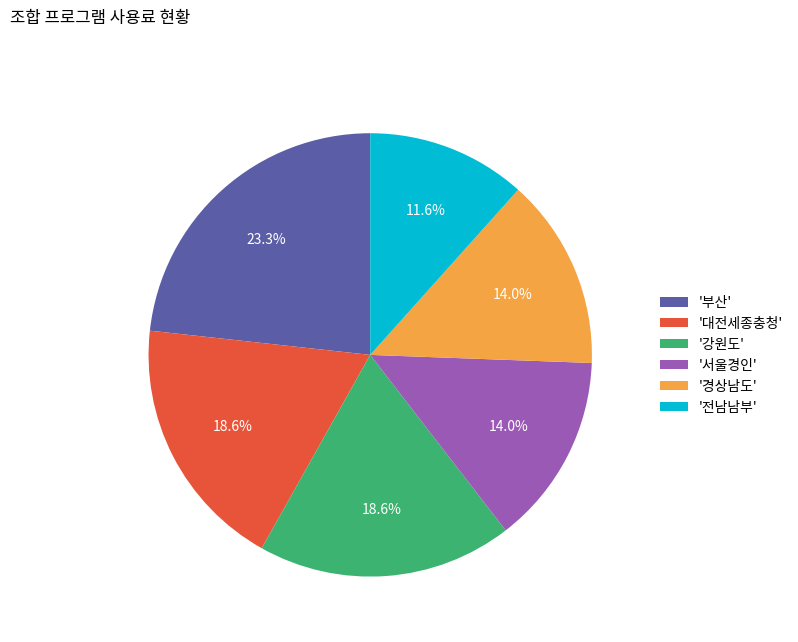

Which has a higher value, '대전세종충청' or '경상남도'?

'대전세종충청'